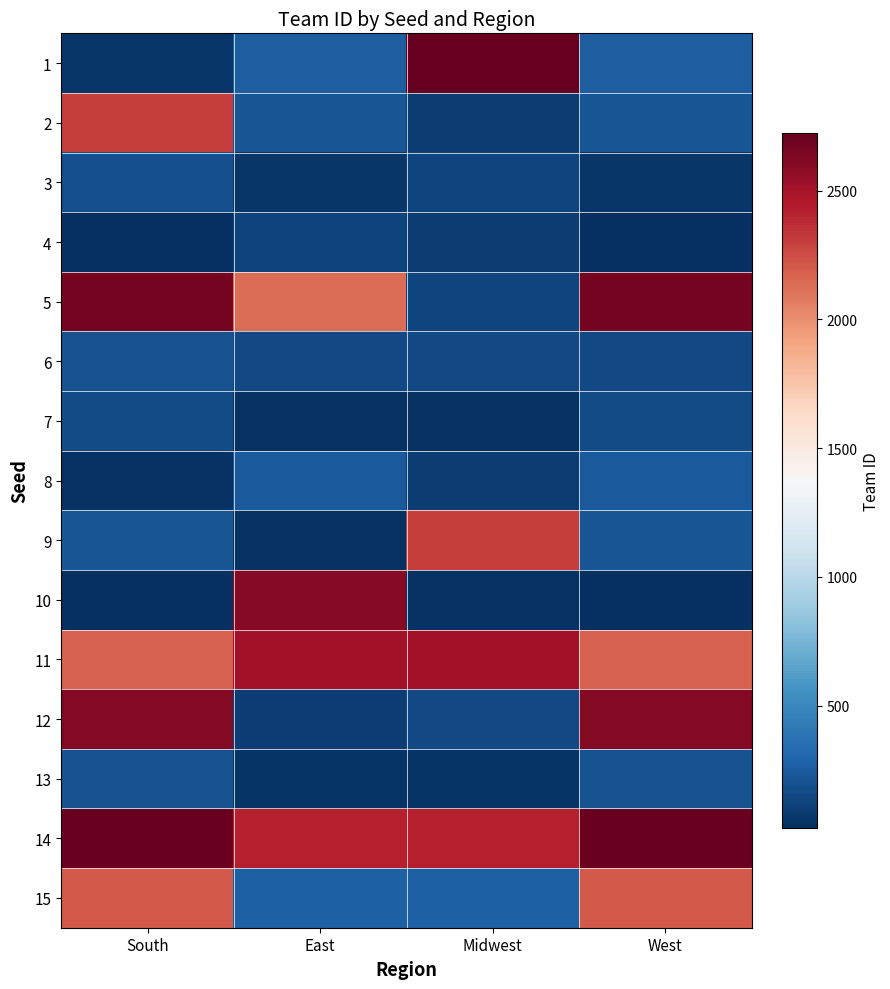

What is the total value across all series at South?

15781